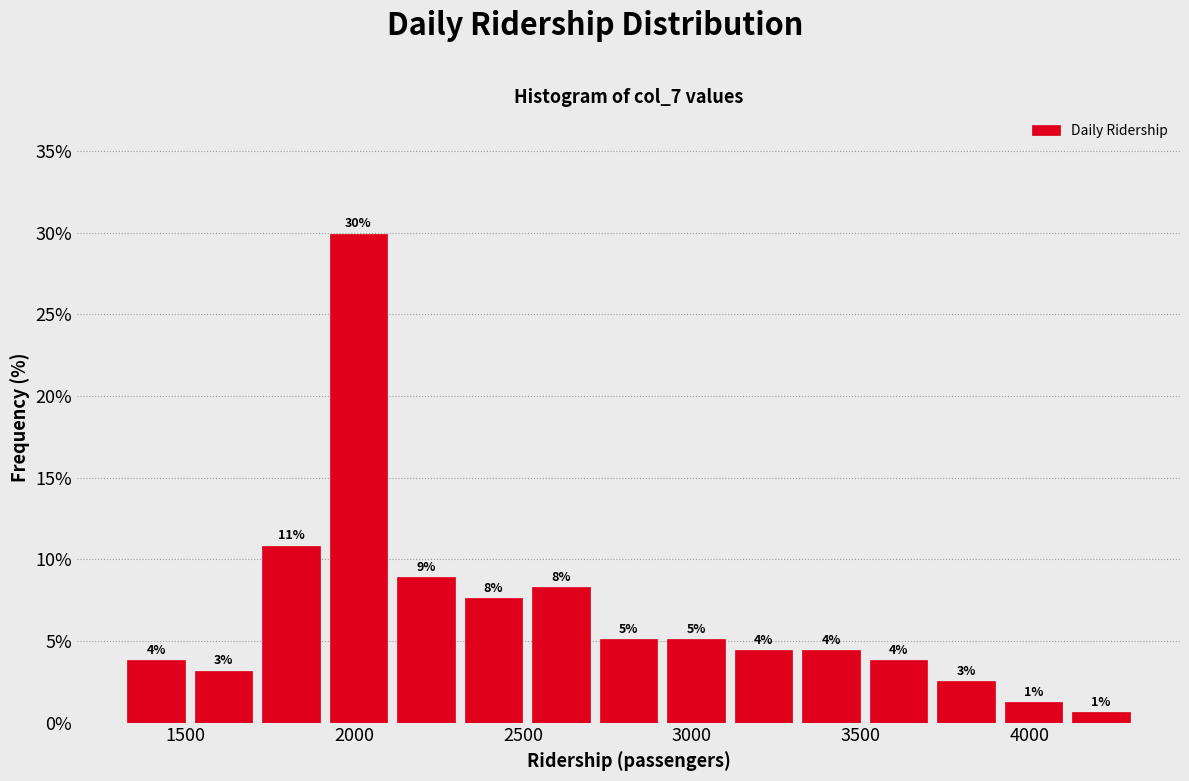

Around what value on the x-axis is the tallest bar? Give the approximate position of its centre, as read against the axis.

2000